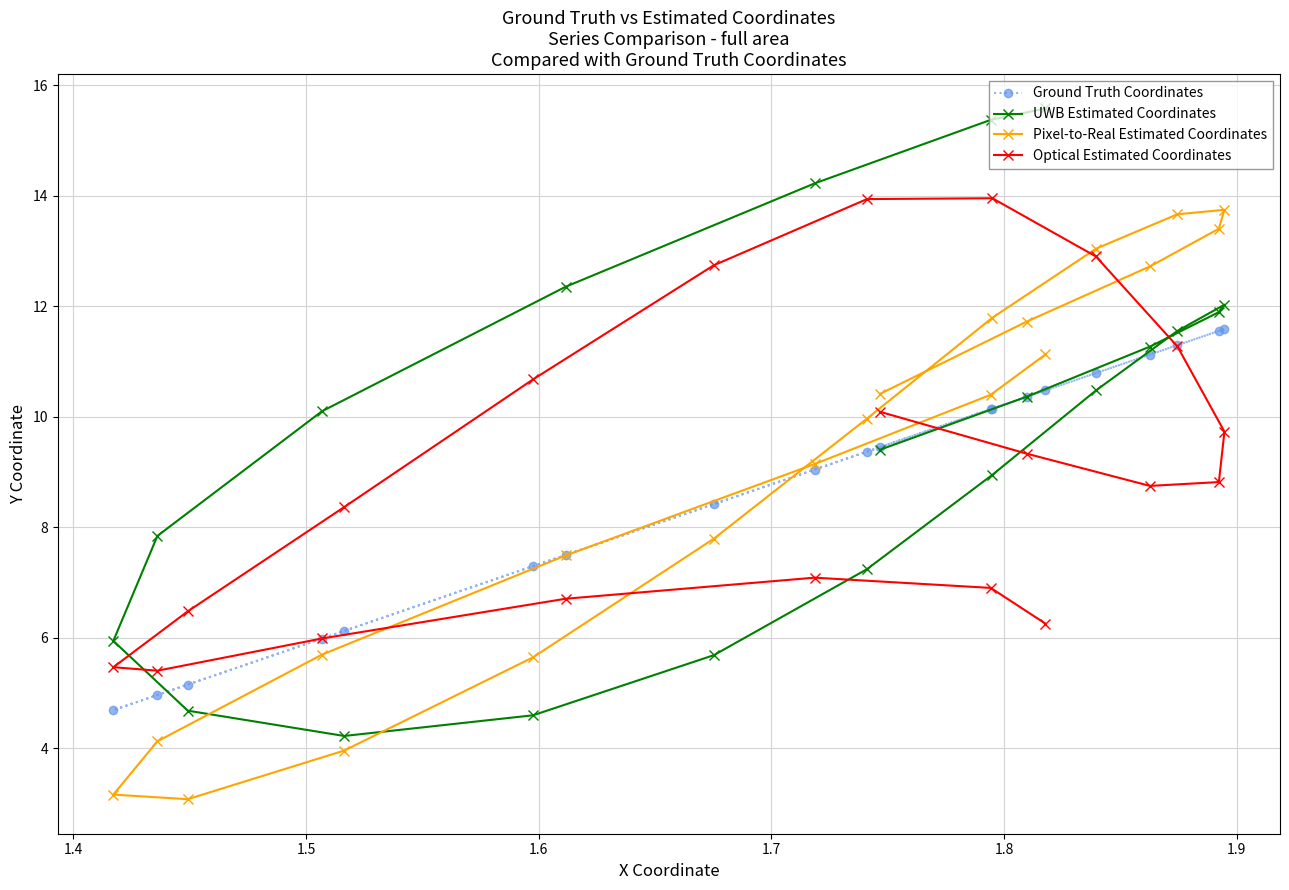

How many values in the Optical Estimated Coordinates series are below 8?

8